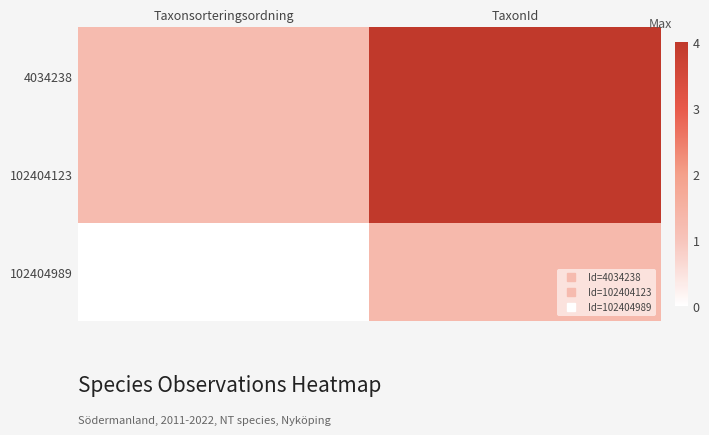

Reading right to left, list all the values displayed in this chart.

4034238: TaxonId=4.0	Taxonsorteringsordning=1.2
102404123: TaxonId=4.0	Taxonsorteringsordning=1.2
102404989: TaxonId=1.3	Taxonsorteringsordning=0.0